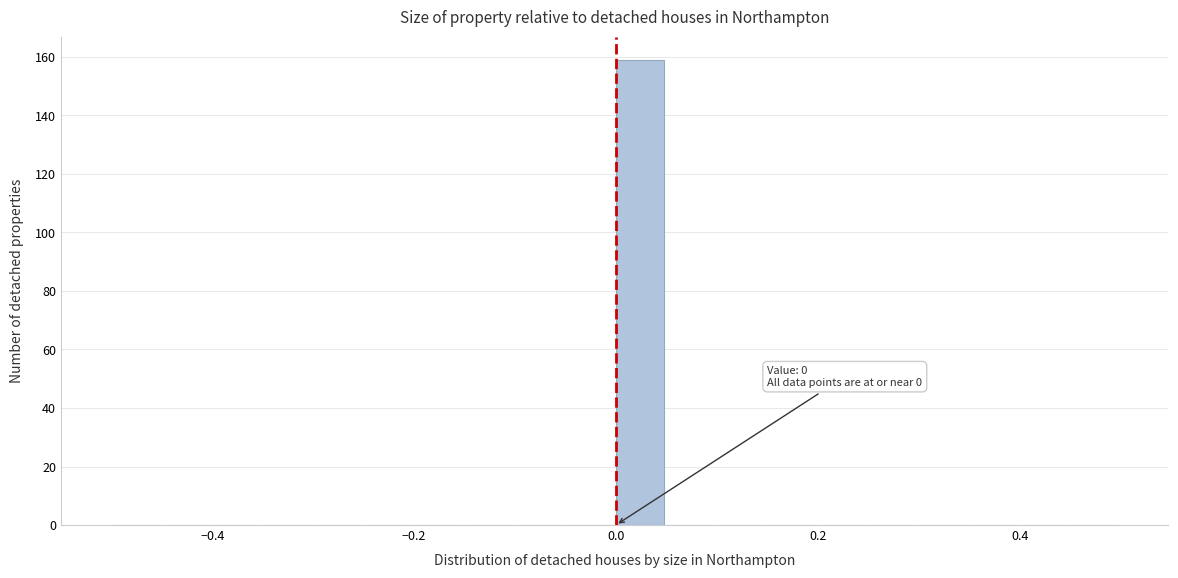

Around what value on the x-axis is the tallest bar? Give the approximate position of its centre, as read against the axis.

0.02